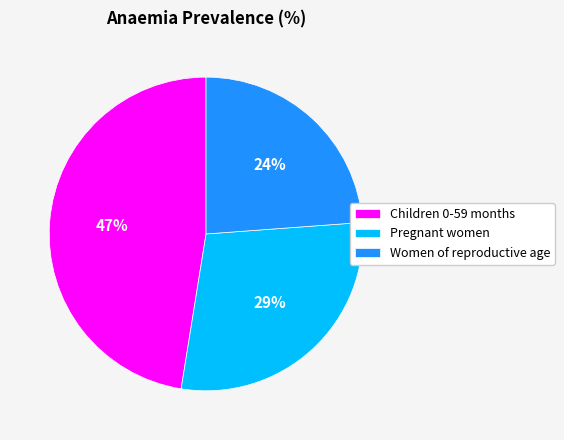

To the nearest percent, what is the combined percentage of Women of reproductive age and Pregnant women?

53%